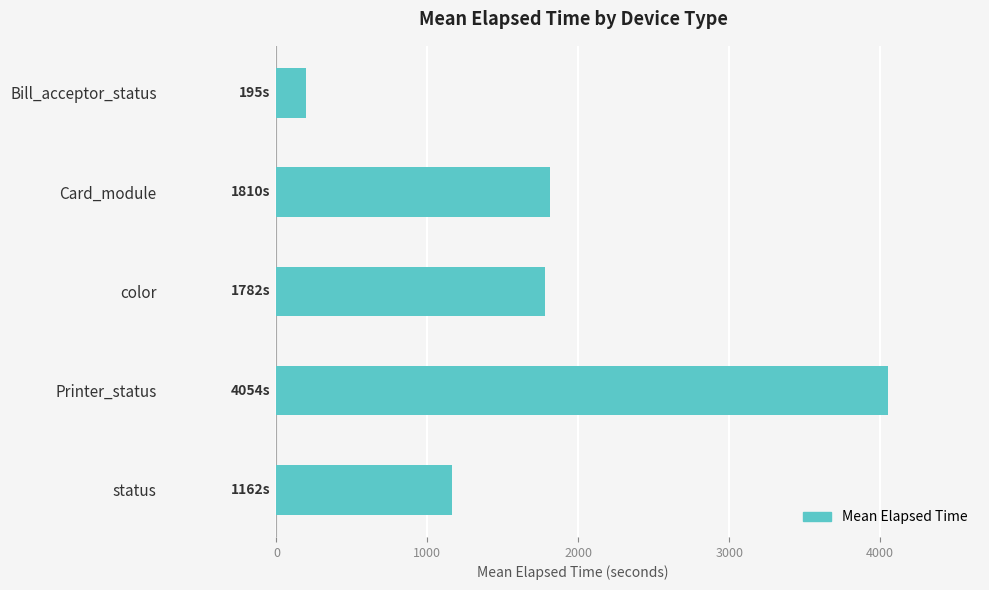

The chart shows a value of 870.2 at color. True or false?

False